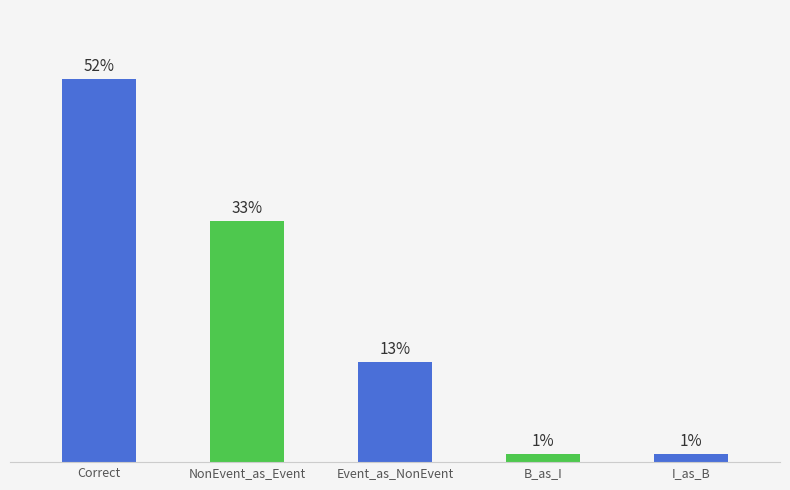

Rank the categories by value from highest to lowest.

Correct, NonEvent_as_Event, Event_as_NonEvent, B_as_I, I_as_B